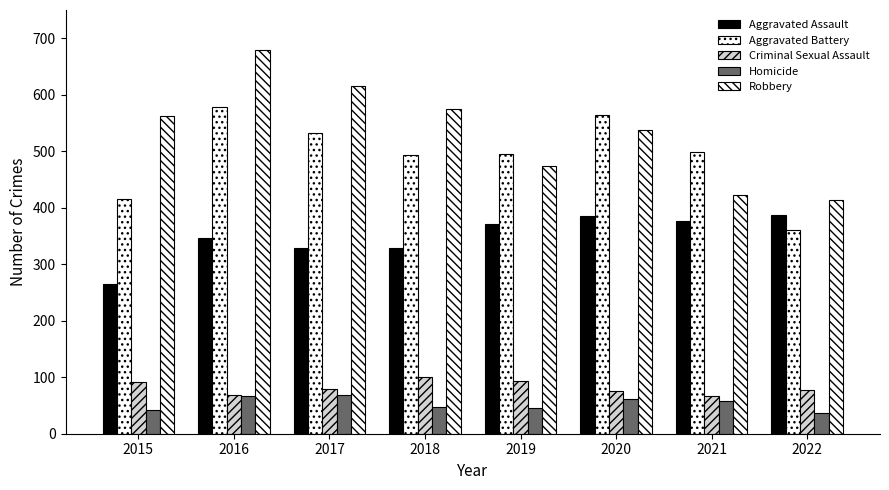

Between 2022 and 2021, which is larger?

2022